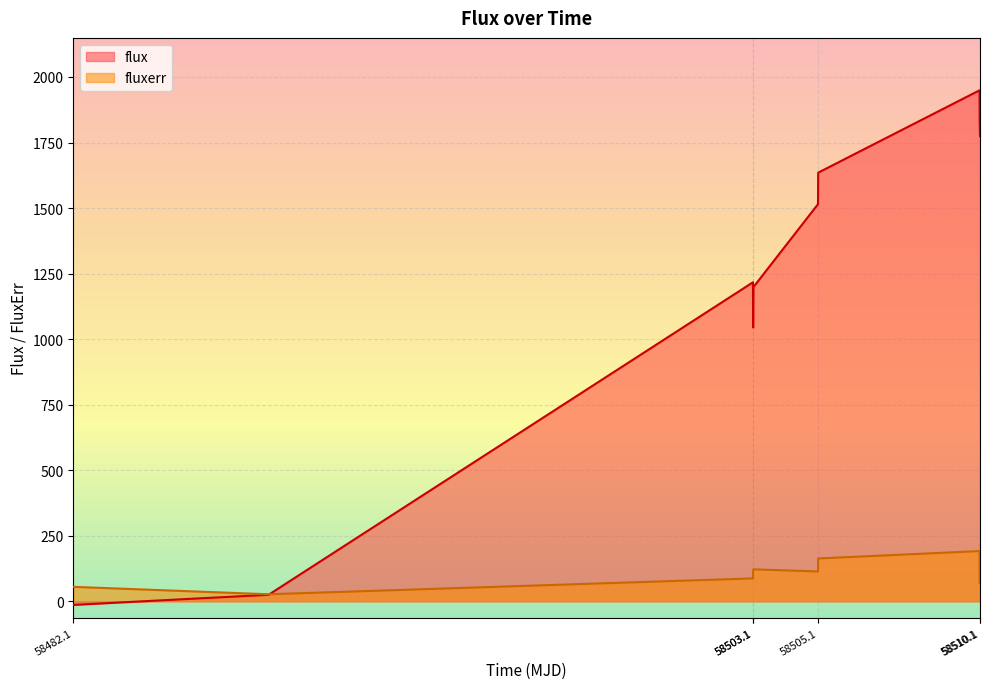

How many times do flux and fluxerr cross each other?

1